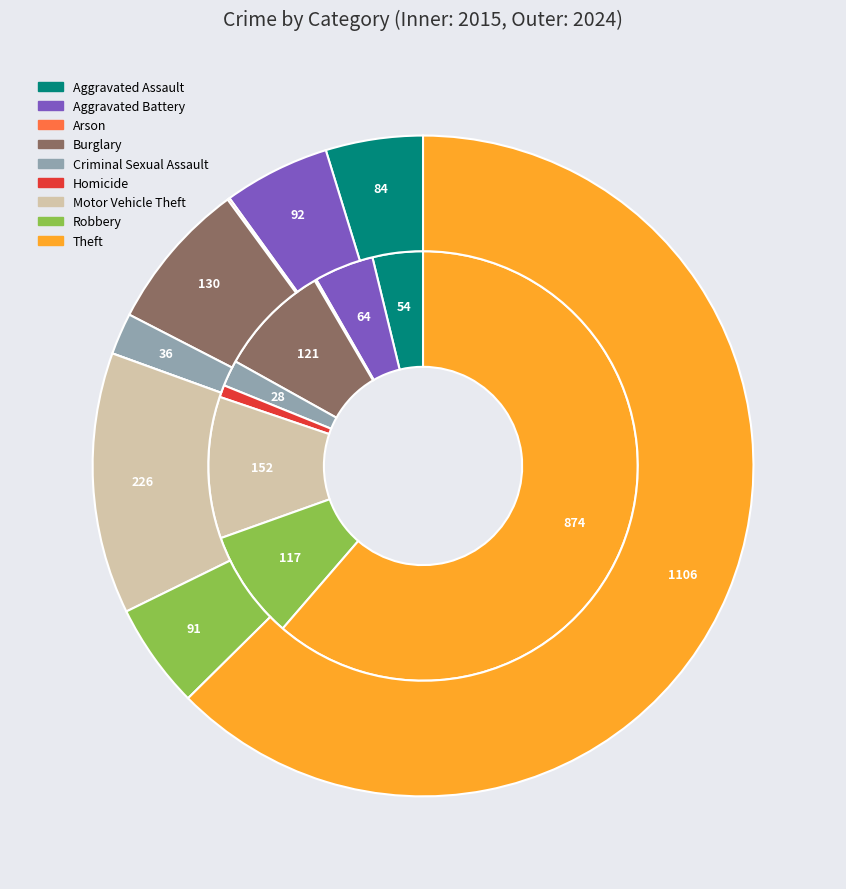

To the nearest percent, what is the combined percentage of Motor Vehicle Theft and Homicide?

13%